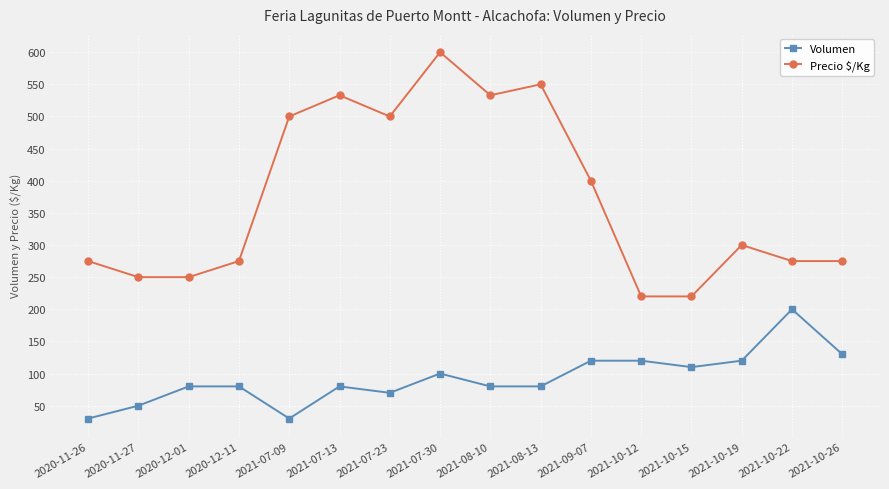

Rank the series by their maximum value, from lowest to highest.

Volumen, Precio $/Kg